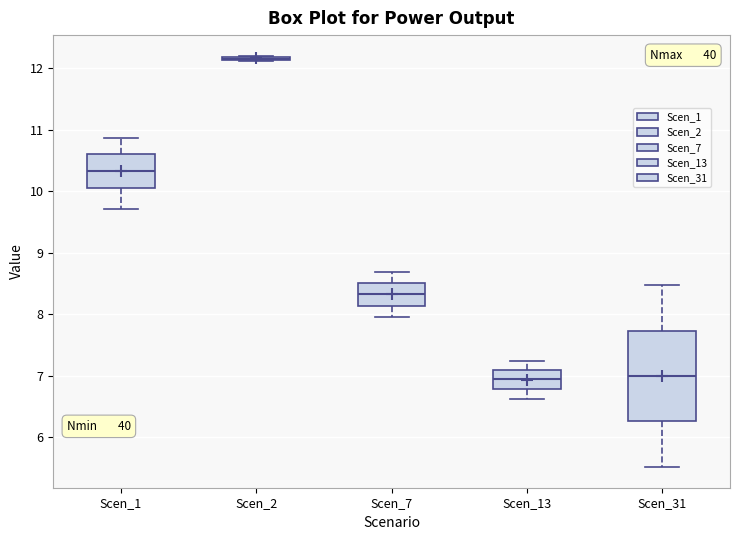

Where does the upper whisker of the box for Scen_1 end on the y-axis? The values are not printed on the chart, so give them approximately, as read against the axis.

10.9